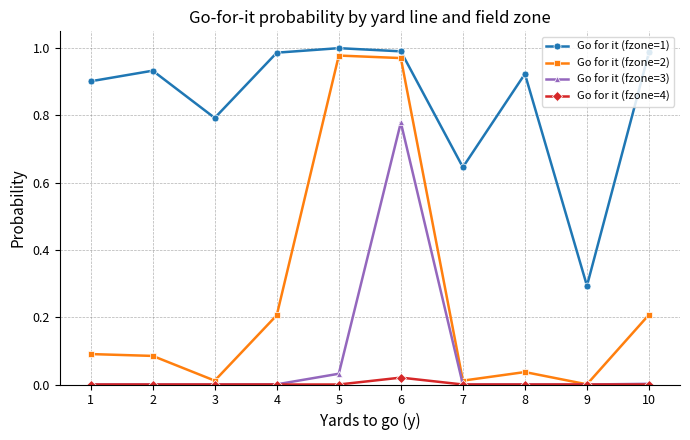

The value of Go for it (fzone=1) at 8 is 0.9. True or false?

True